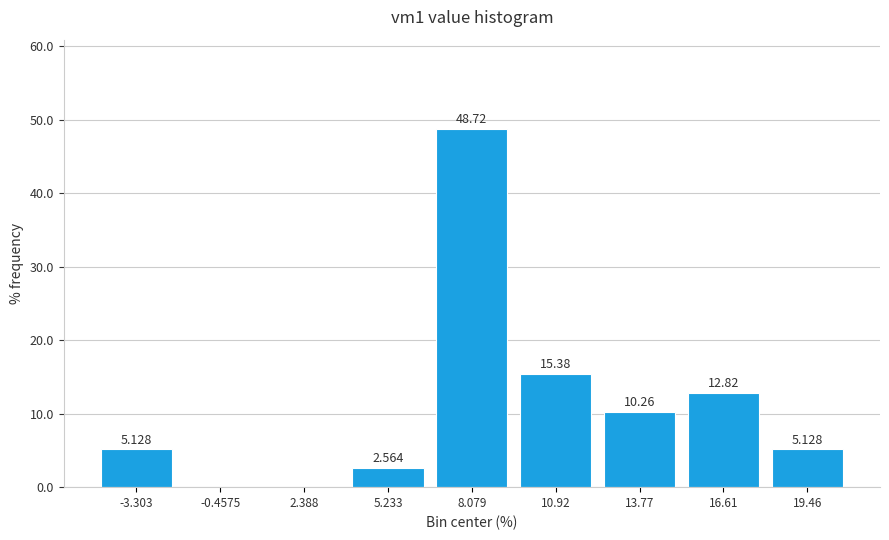

Over which range of the x-axis is the bar tallest?

6.5 to 9.5